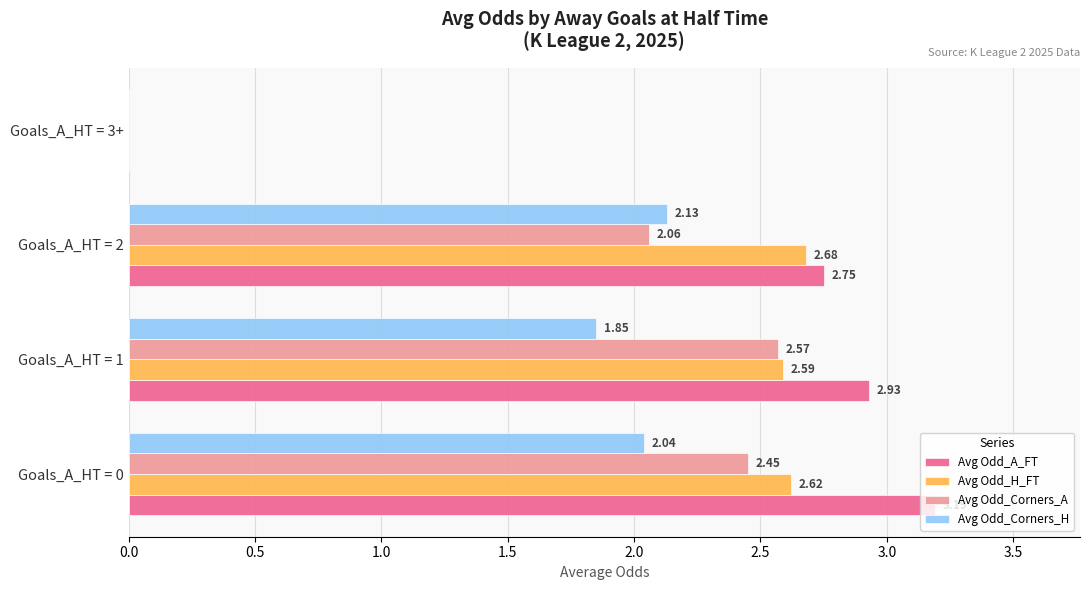

What is the sum of all Avg Odd_Corners_H values?

6.0